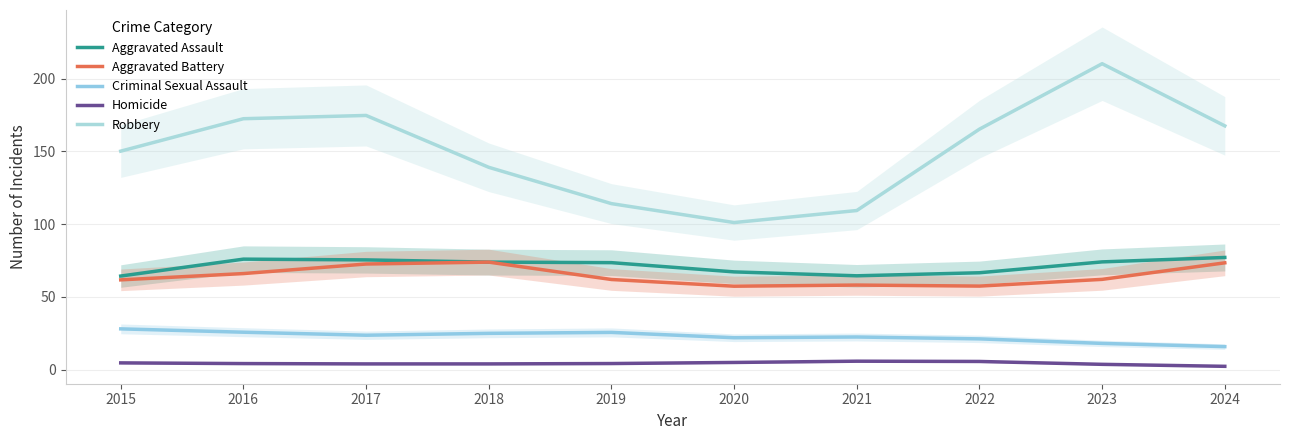

Reading left to right, what are all the values shown in this chart?

Aggravated Assault: 2015=64.4	2016=76.0	2017=75.5	2018=73.9	2019=73.6	2020=67.2	2021=64.5	2022=66.6	2023=74.1	2024=77.1
Aggravated Battery: 2015=61.8	2016=66.1	2017=72.6	2018=73.9	2019=62.0	2020=57.4	2021=58.2	2022=57.5	2023=62.1	2024=73.4
Criminal Sexual Assault: 2015=28.1	2016=25.8	2017=23.7	2018=25.0	2019=25.7	2020=22.0	2021=22.5	2022=21.2	2023=18.1	2024=15.9
Homicide: 2015=4.7	2016=4.3	2017=4.0	2018=4.0	2019=4.3	2020=5.0	2021=5.9	2022=5.7	2023=3.7	2024=2.4
Robbery: 2015=150.2	2016=172.4	2017=174.7	2018=139.1	2019=114.1	2020=101.1	2021=109.4	2022=165.3	2023=210.2	2024=167.5